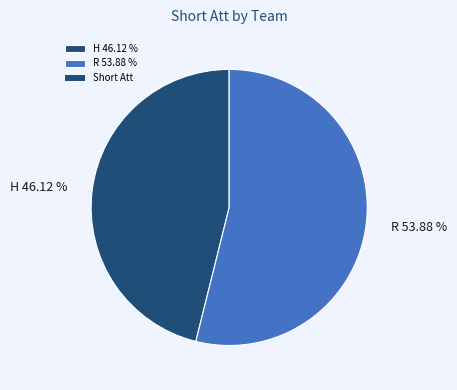

To the nearest percent, what is the difference between the H and R slice percentages?

8%